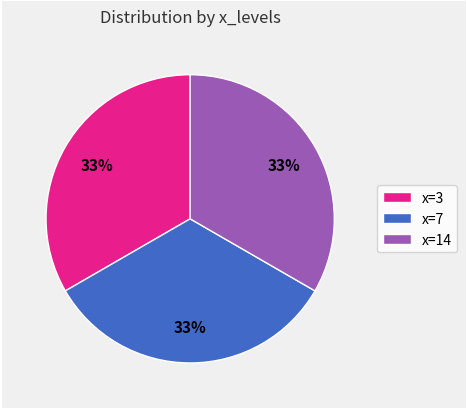

To the nearest percent, what is the combined percentage of x=14 and x=3?

67%